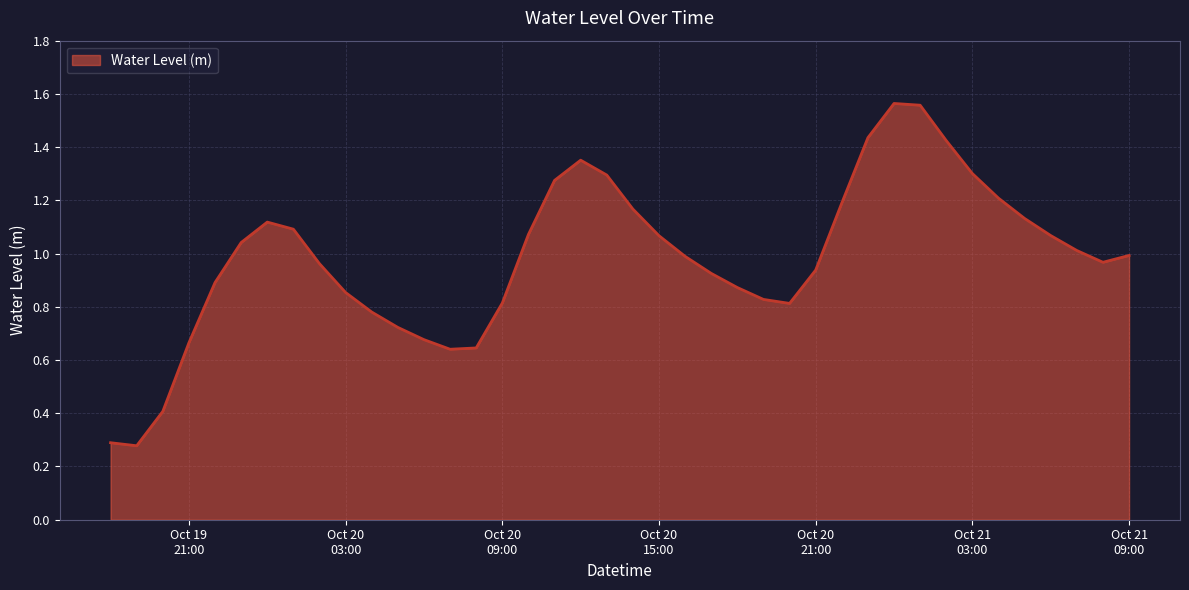

Is this an area chart (filled region under the line)?

Yes